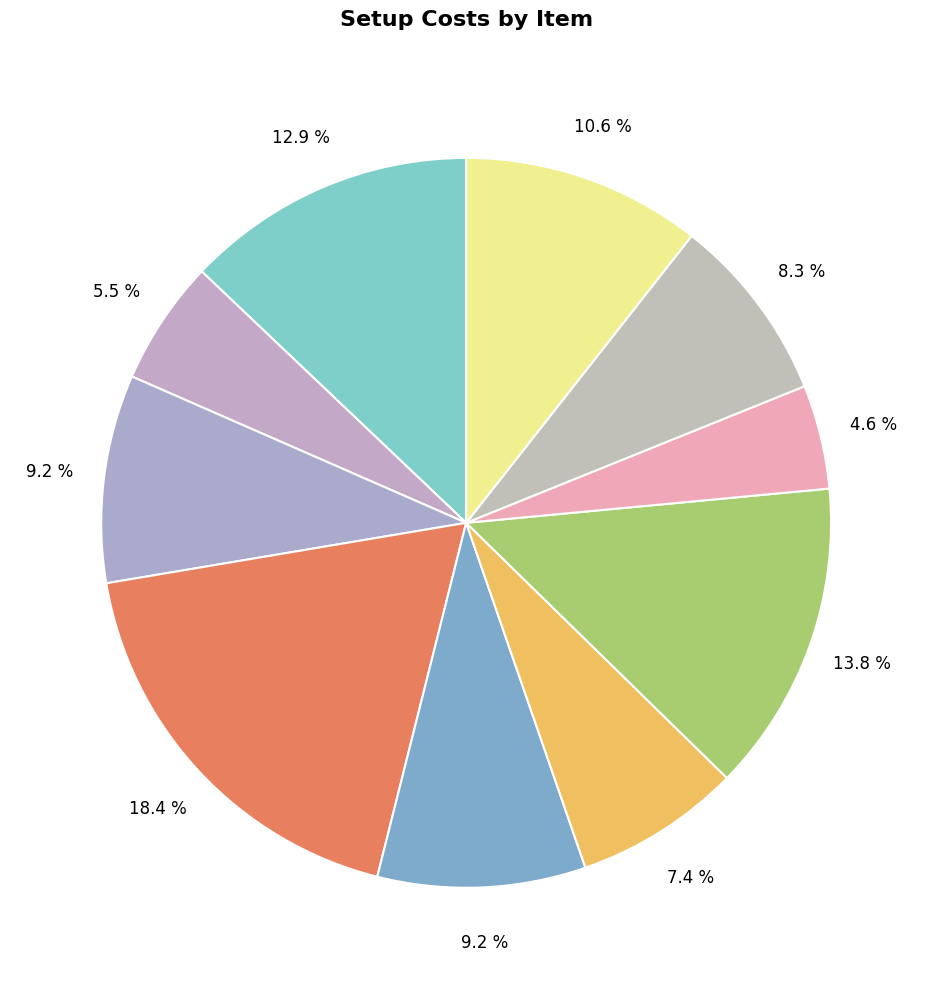

Is there a majority slice in this chart?

No